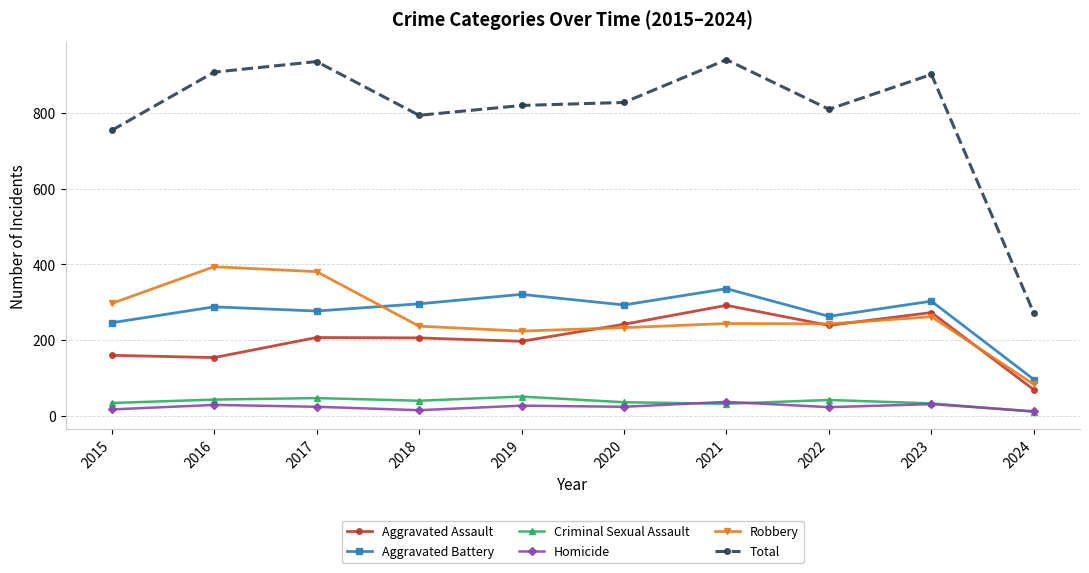

What is the approximate value of Aggravated Battery at 2016?

288